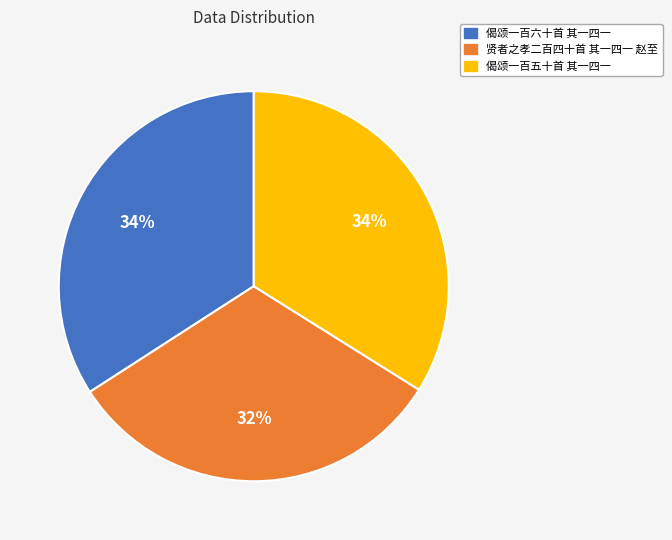

Count the number of slices in the pie.

3